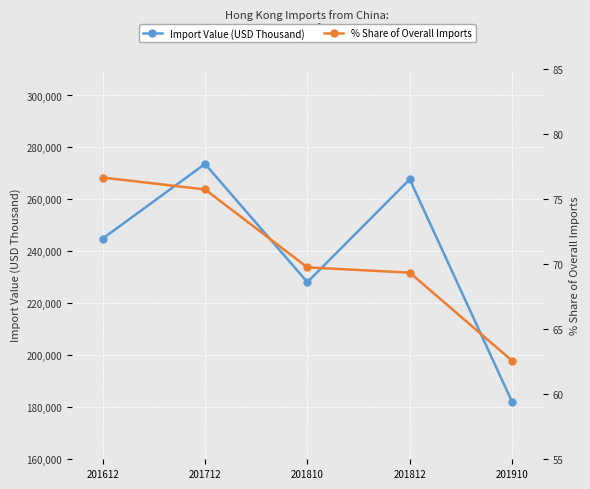

What is the value of the Import Value (USD Thousand) point at the 1st from the left?

244920.8